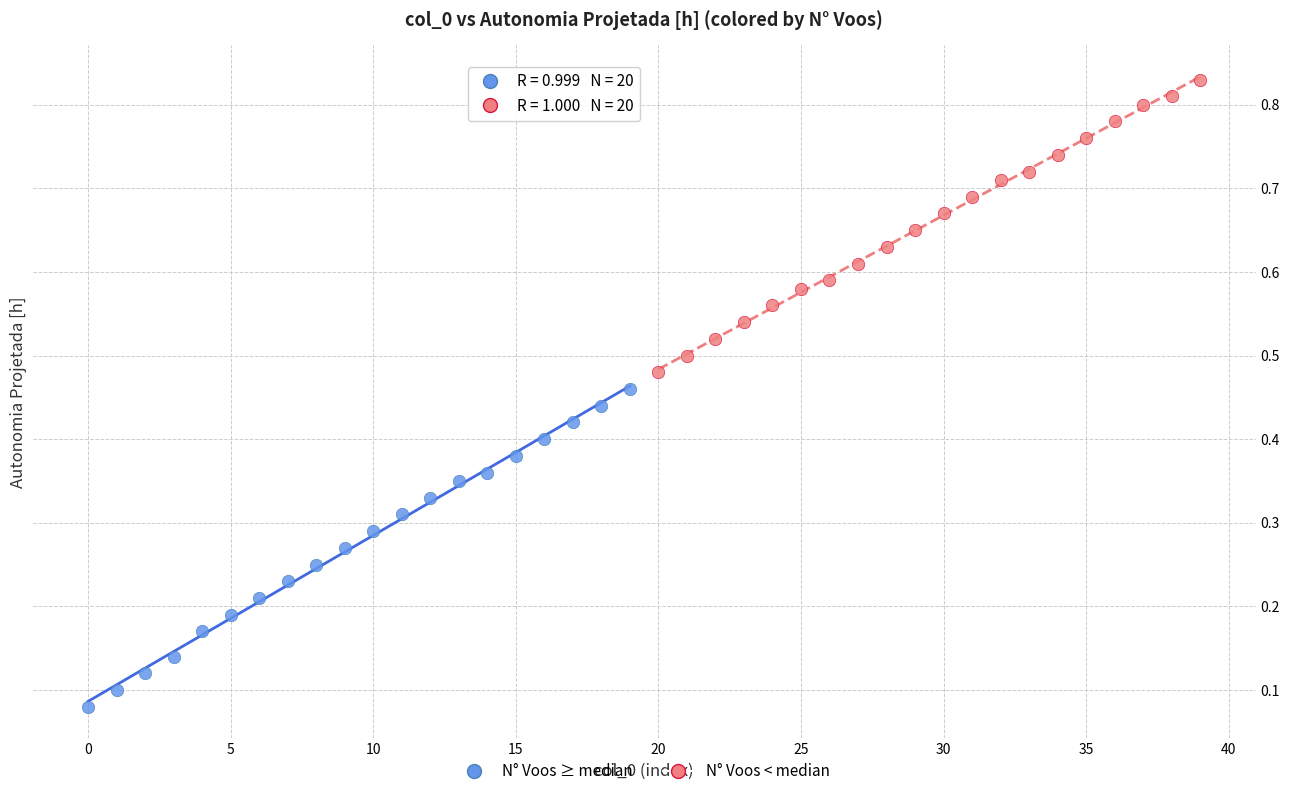

Which series reaches the maximum Y coordinate?

N° Voos < median